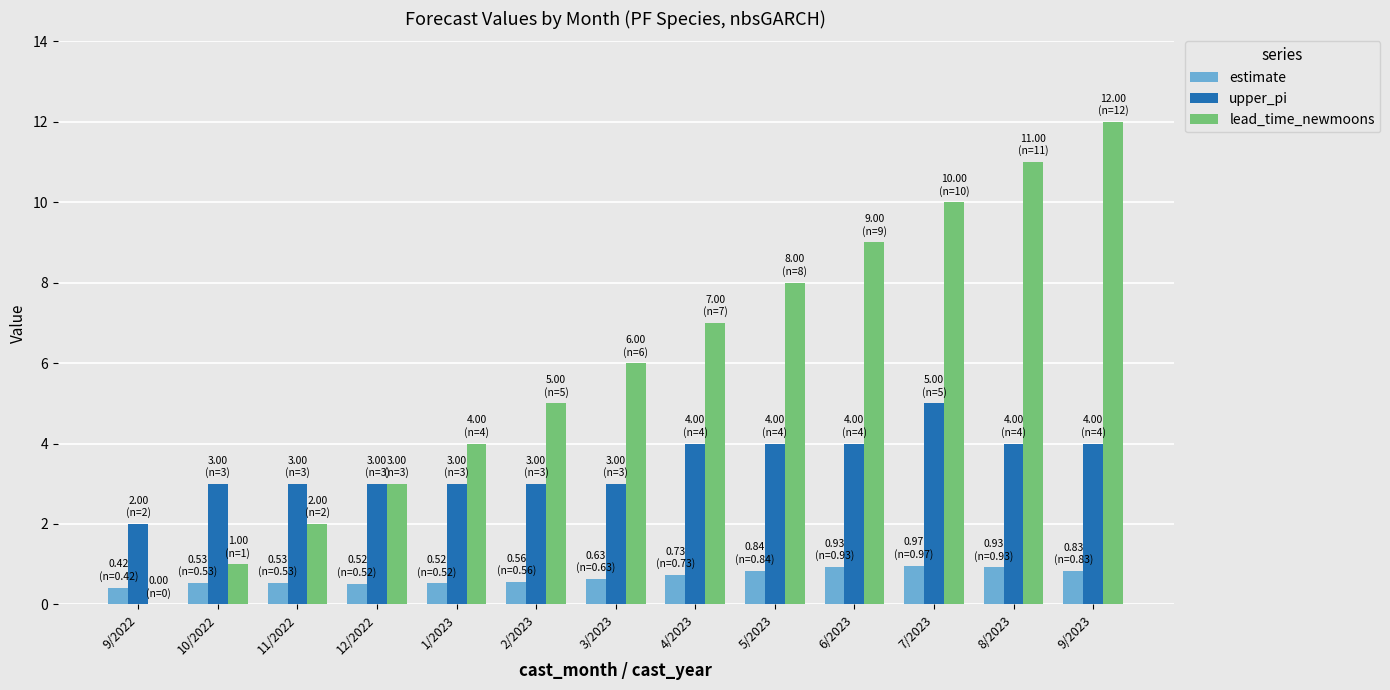

True or false: lead_time_newmoons has a value of 10.0 at 7/2023.

True